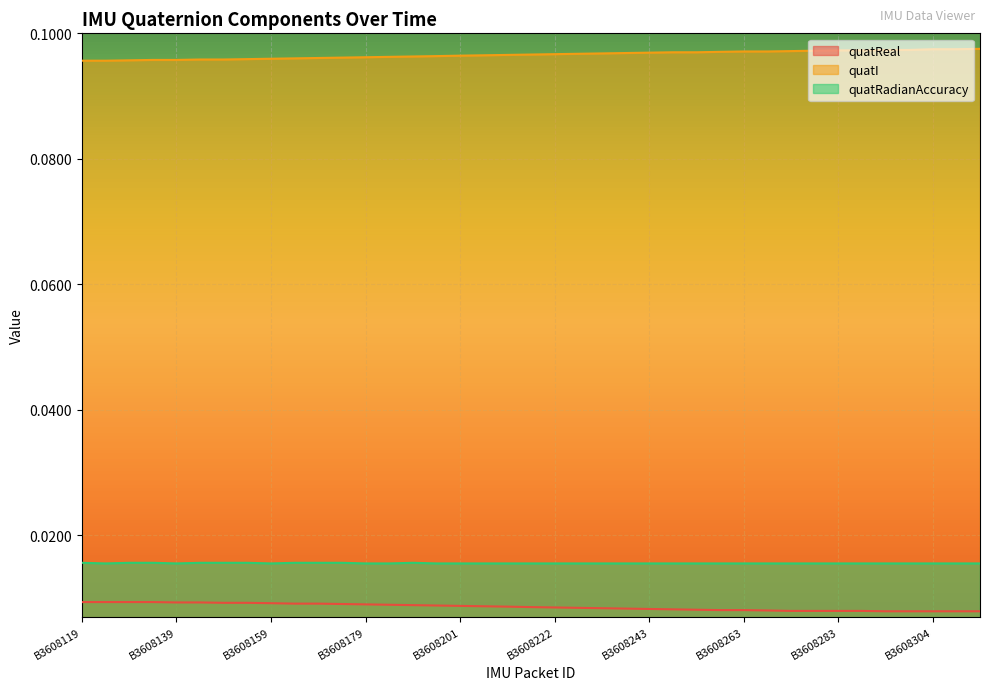

At which category does quatRadianAccuracy reach its first local peak?

B3608191